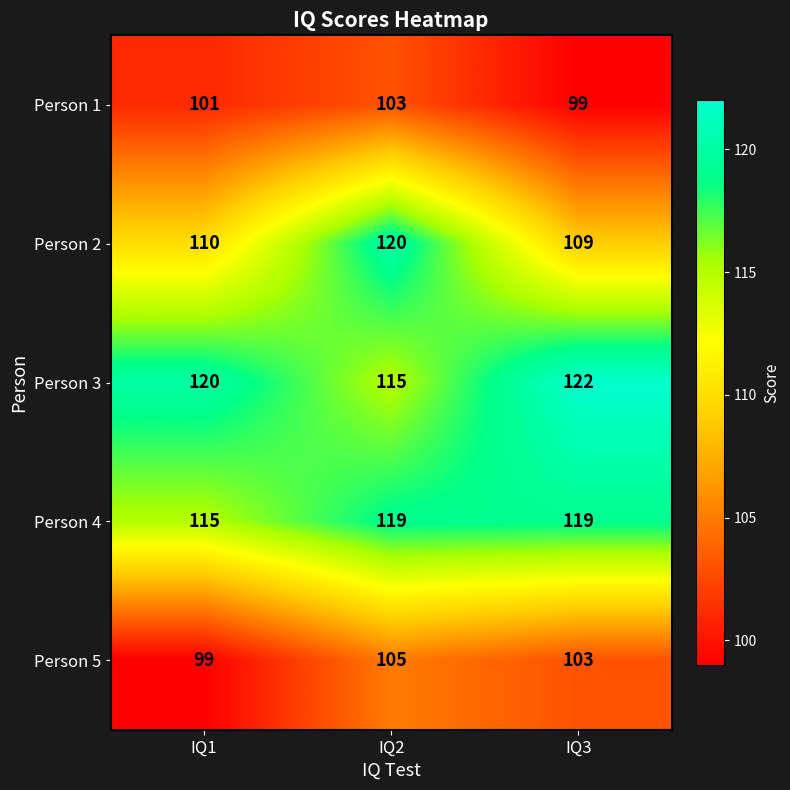

What is the total value across all series at IQ2?

562